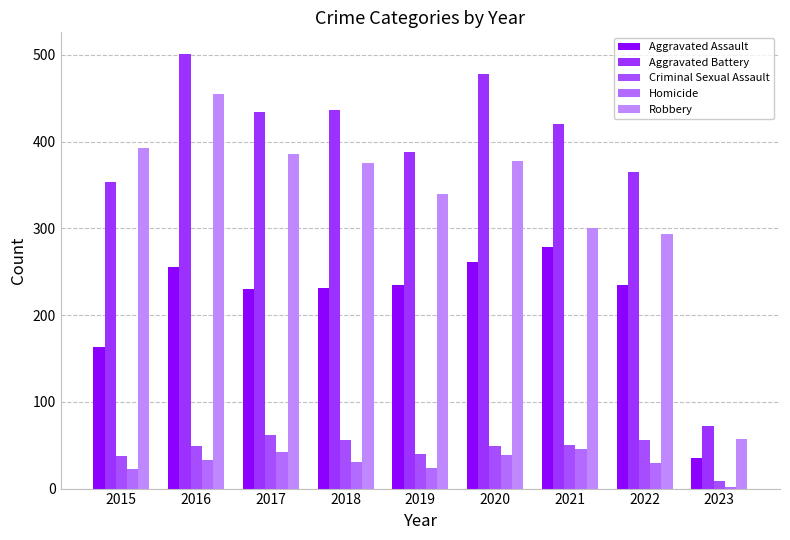

Which series has the largest total across all categories?

Aggravated Battery